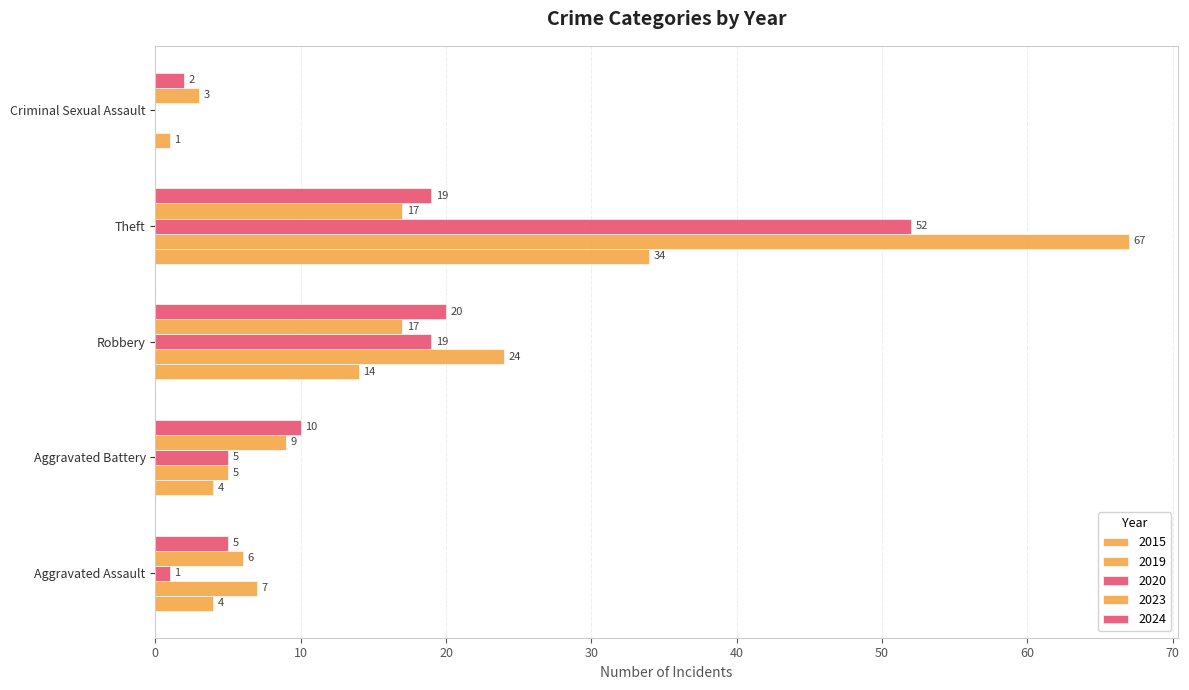

How many values in 2019 are above zero?

4